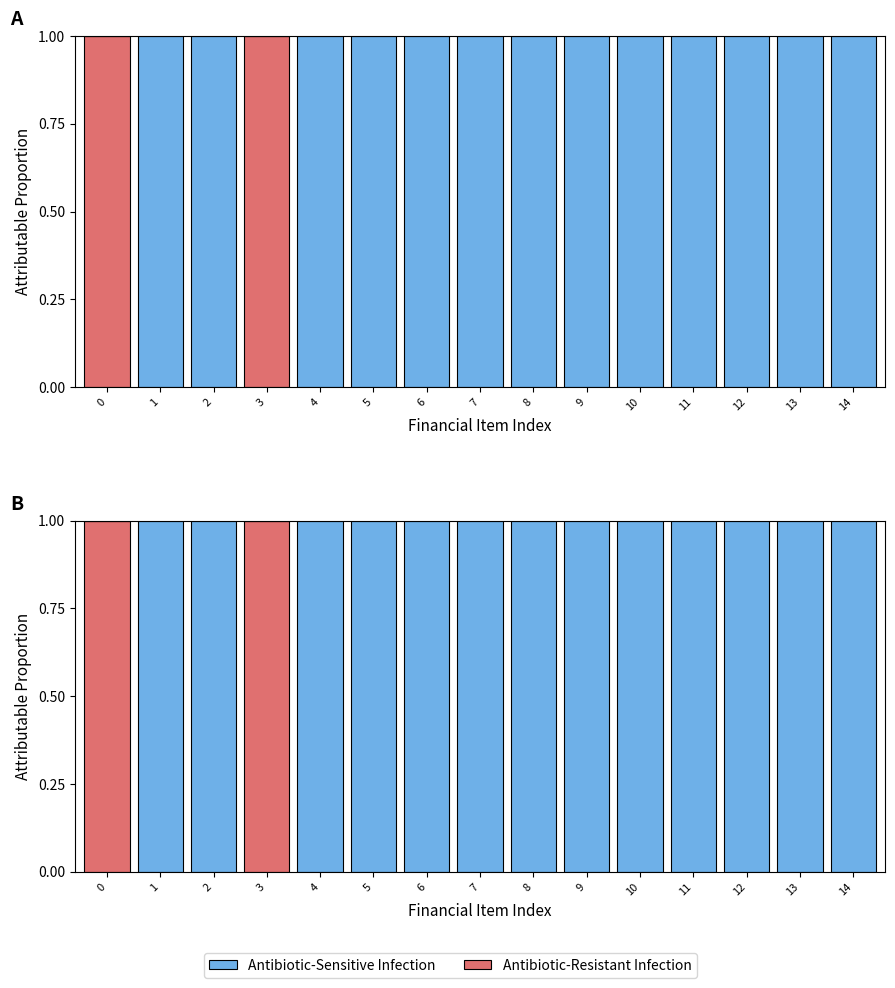

What is the total value across all series at 12?

1